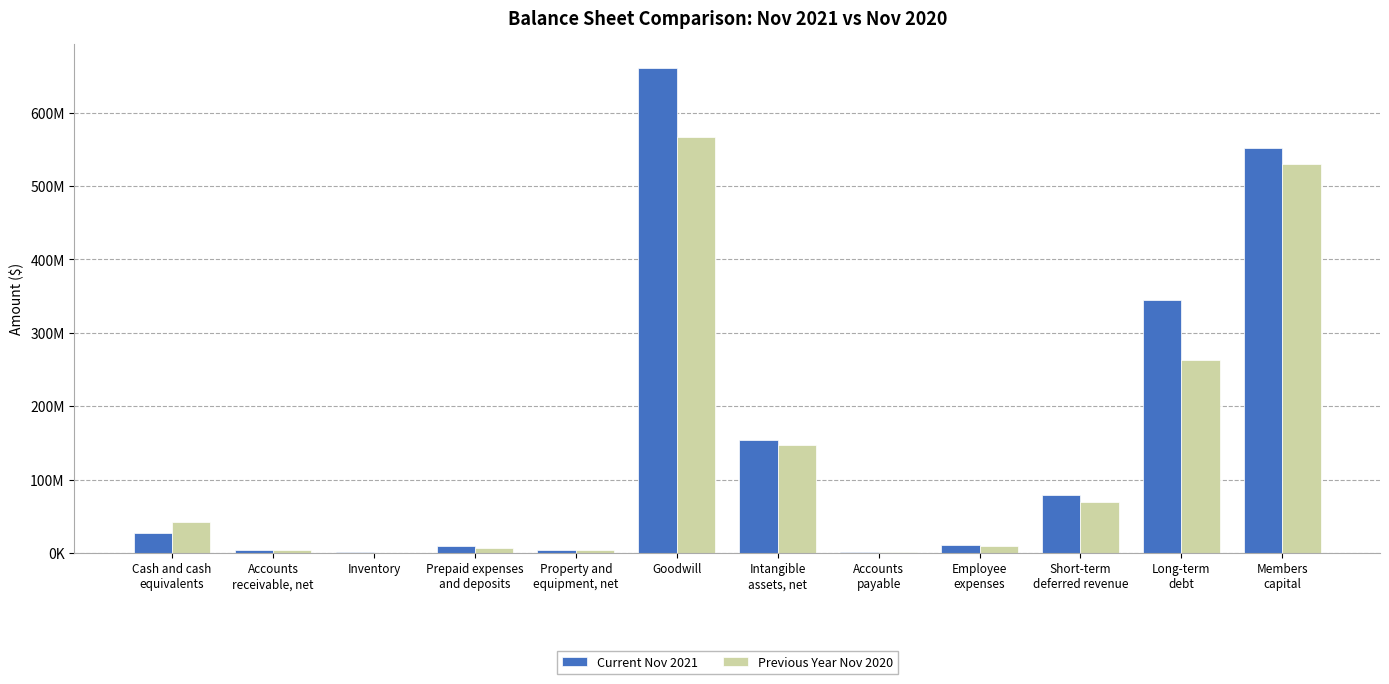

List the series in order of their peak value, highest first.

Current Nov 2021, Previous Year Nov 2020